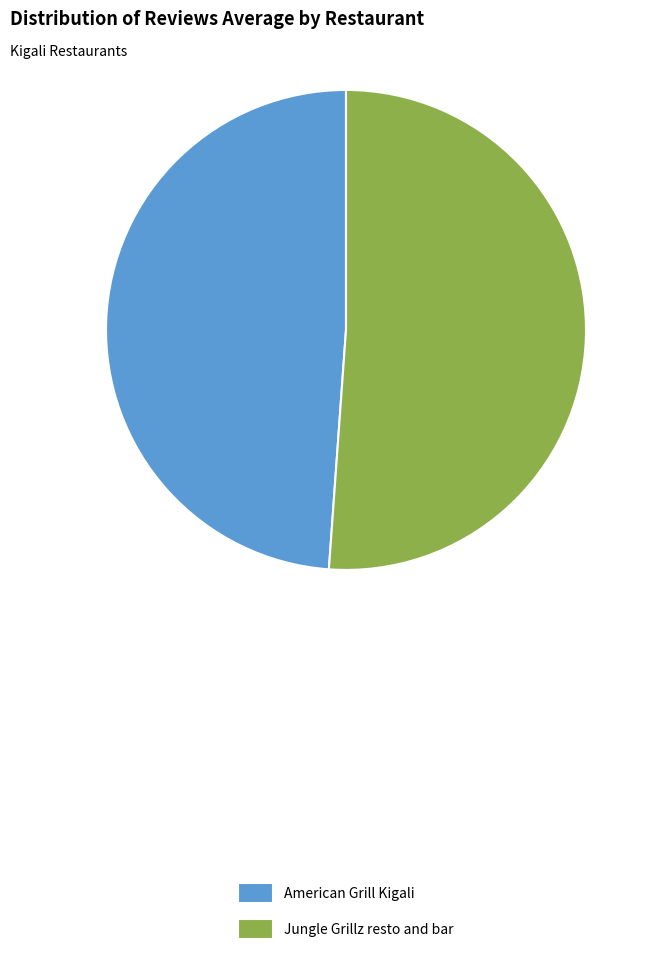

Which slice is the largest?

Jungle Grillz resto and bar